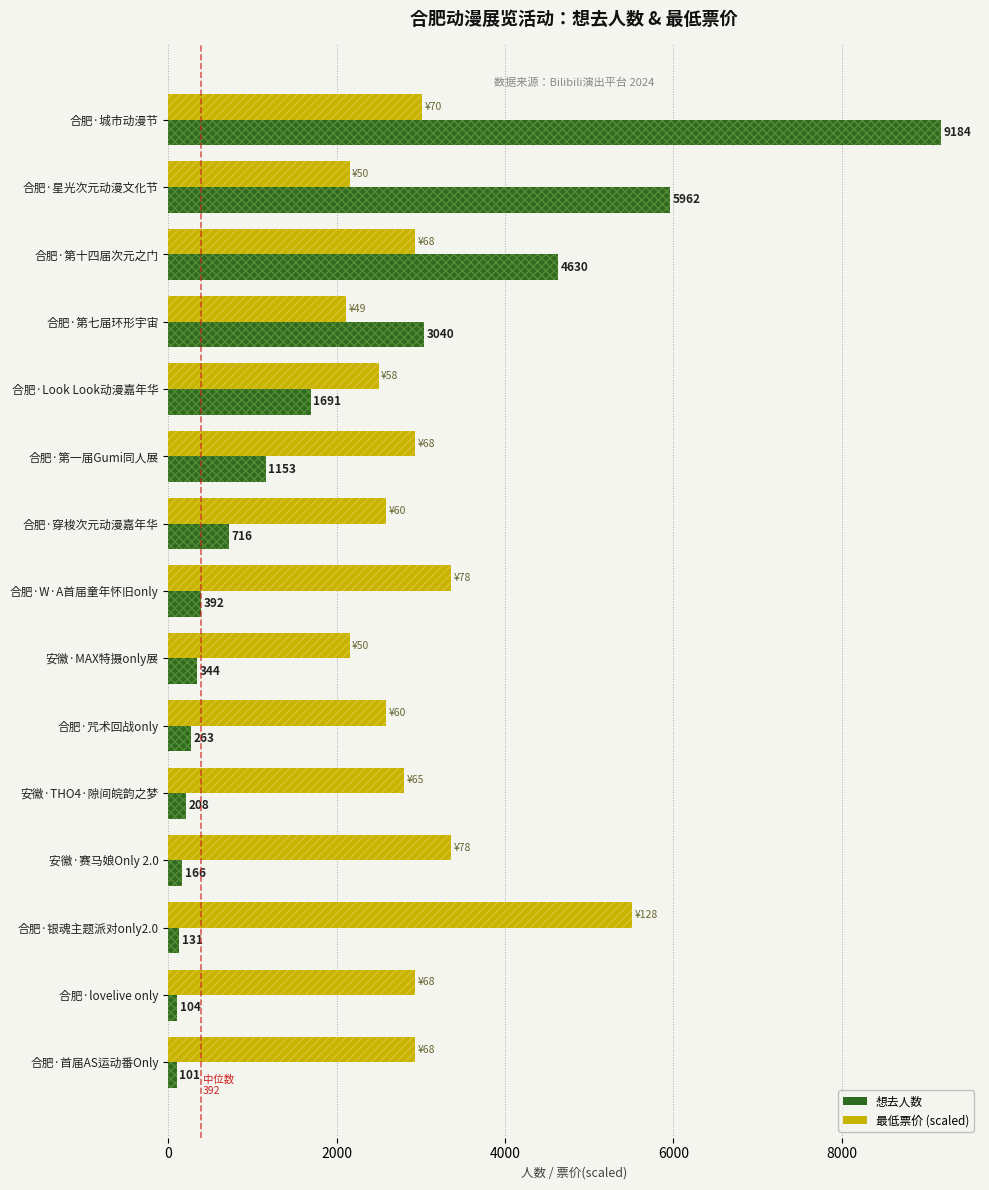

Between 合肥·第七届环形宇宙 and 安徽·赛马娘Only 2.0, which series saw the biggest shift?

想去人数